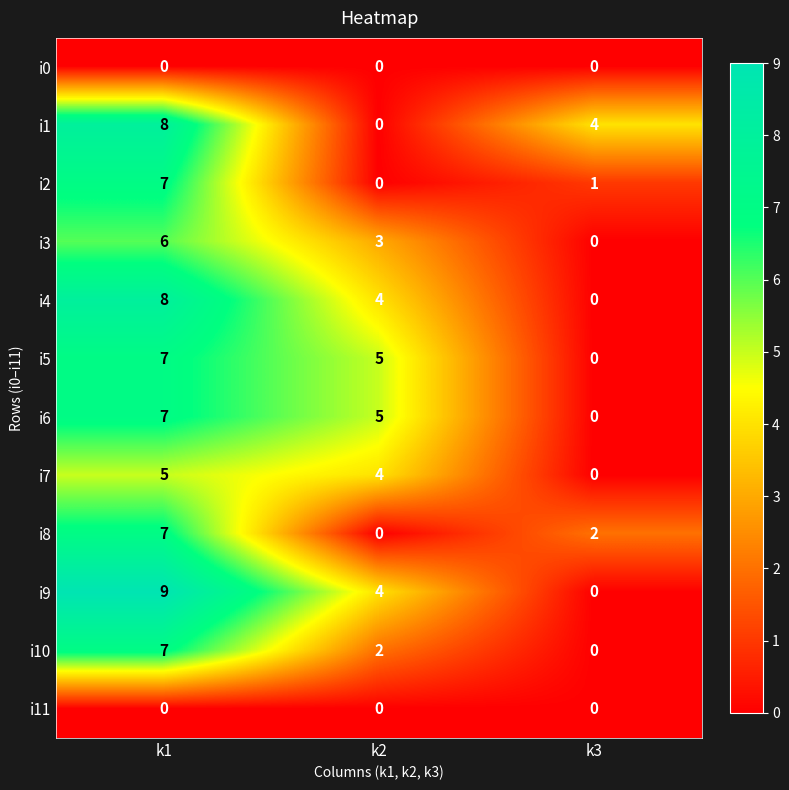

How many distinct data groups are displayed?

12